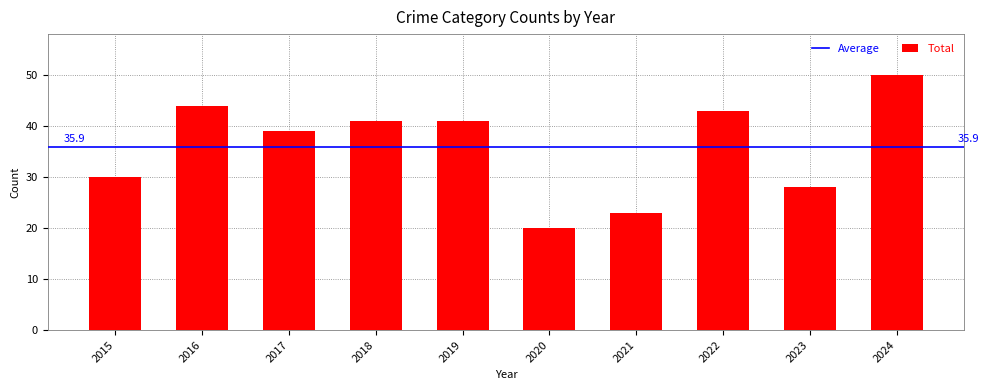

The chart shows a value of 10 at 2023. True or false?

False